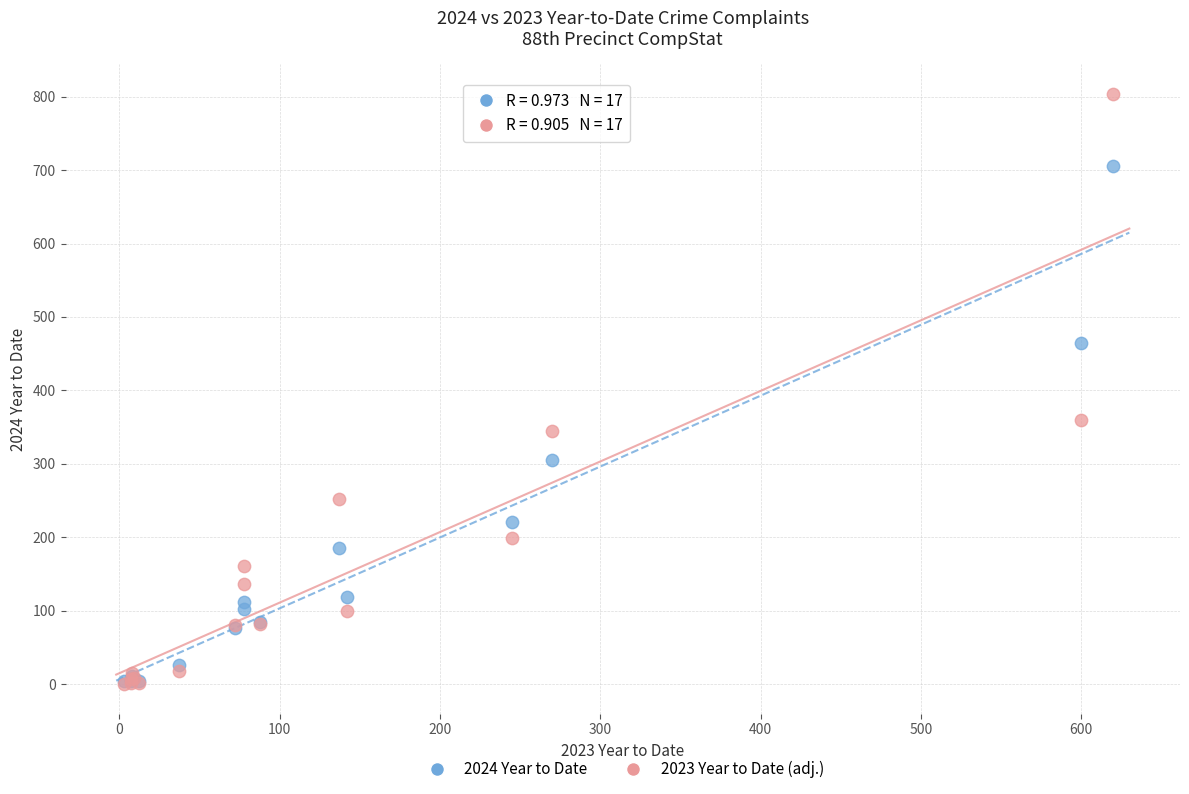

Across all series, what Y value is closest to 401?

360.4